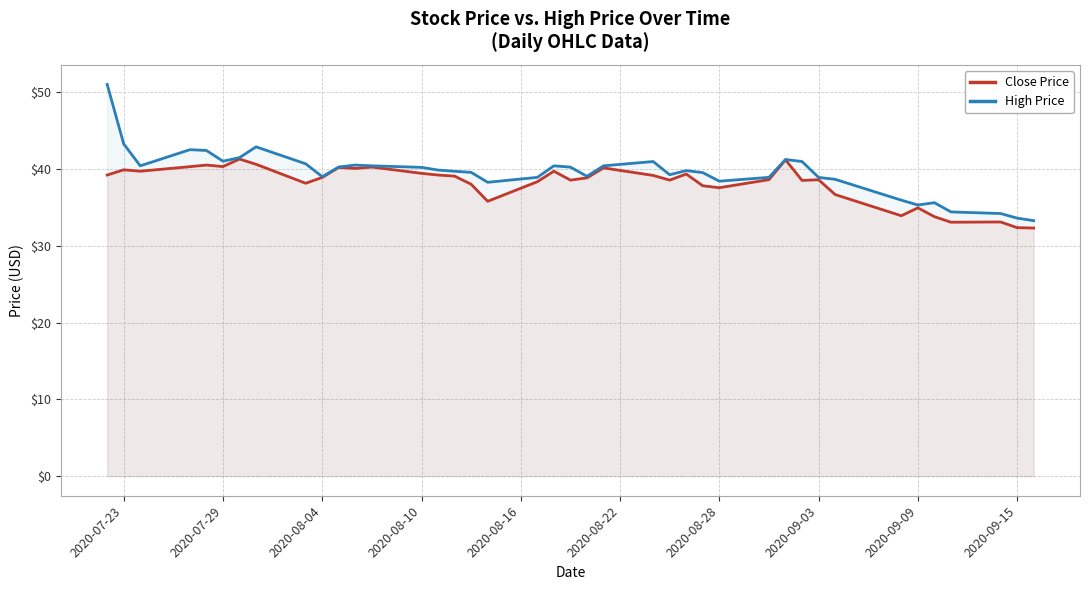

Which series has the largest range (max minus min)?

High Price